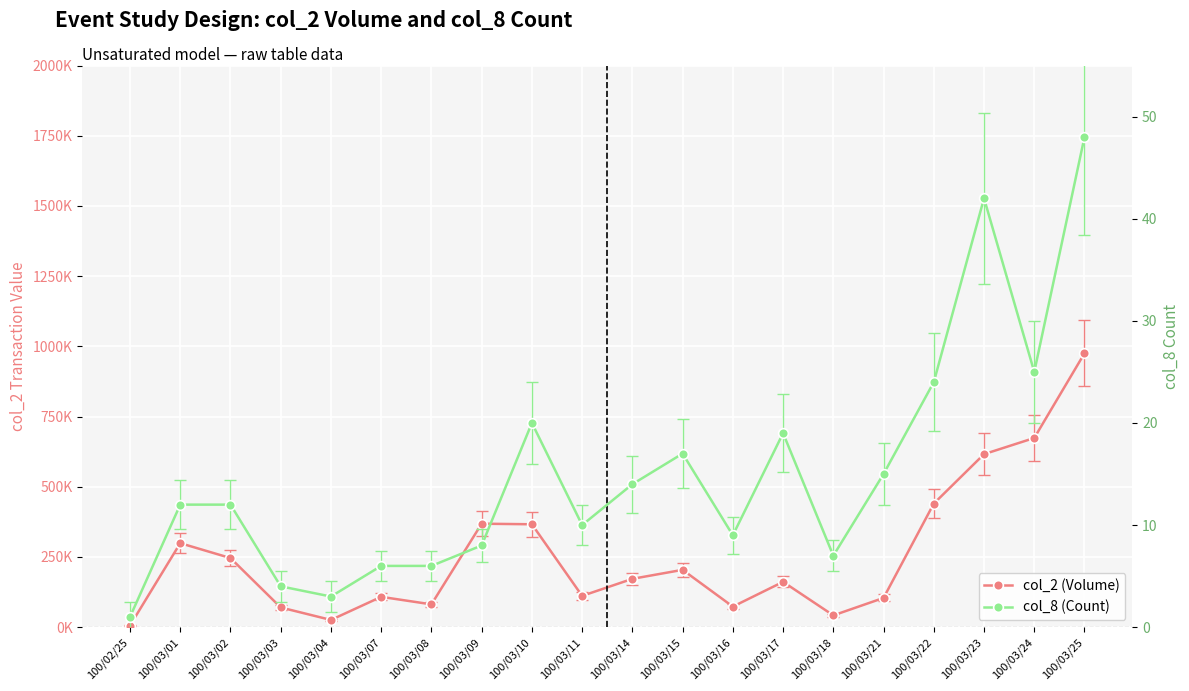

Reading left to right, extract all data points from this chart.

col_2 (Volume): 100/02/25=5820	100/03/01=299140	100/03/02=246140	100/03/03=70140	100/03/04=25740	100/03/07=108030	100/03/08=81250	100/03/09=368470	100/03/10=366450	100/03/11=111400	100/03/14=172130	100/03/15=204180	100/03/16=73200	100/03/17=161410	100/03/18=41970	100/03/21=104140	100/03/22=440070	100/03/23=616110	100/03/24=673700	100/03/25=975360
col_8 (Count): 100/02/25=1	100/03/01=12	100/03/02=12	100/03/03=4	100/03/04=3	100/03/07=6	100/03/08=6	100/03/09=8	100/03/10=20	100/03/11=10	100/03/14=14	100/03/15=17	100/03/16=9	100/03/17=19	100/03/18=7	100/03/21=15	100/03/22=24	100/03/23=42	100/03/24=25	100/03/25=48